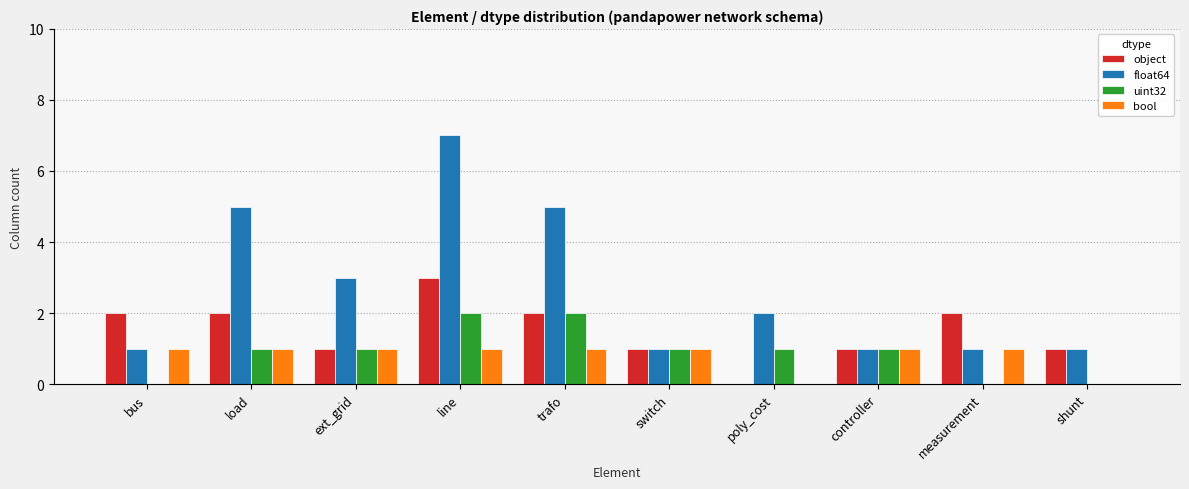

Which series has the largest range (max minus min)?

float64